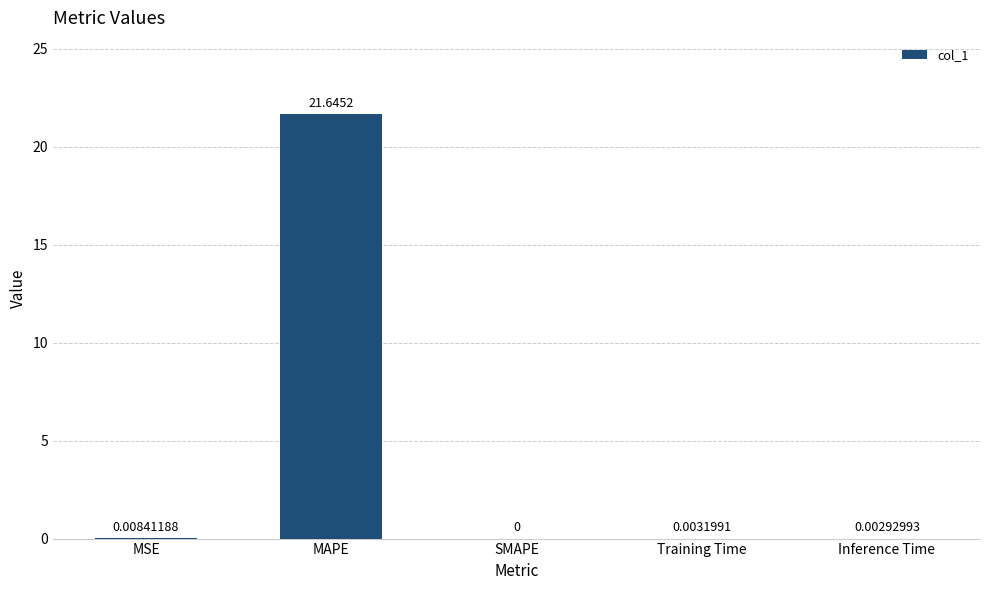

At which label is the value closest to 10?

MSE